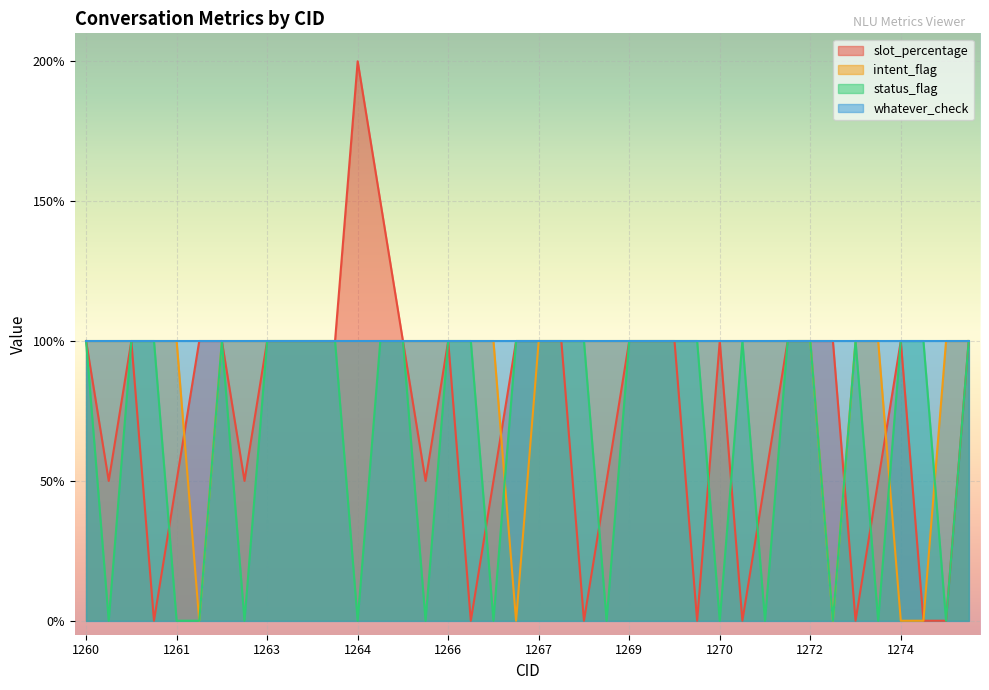

Does the chart display data point markers on the line(s)?

No